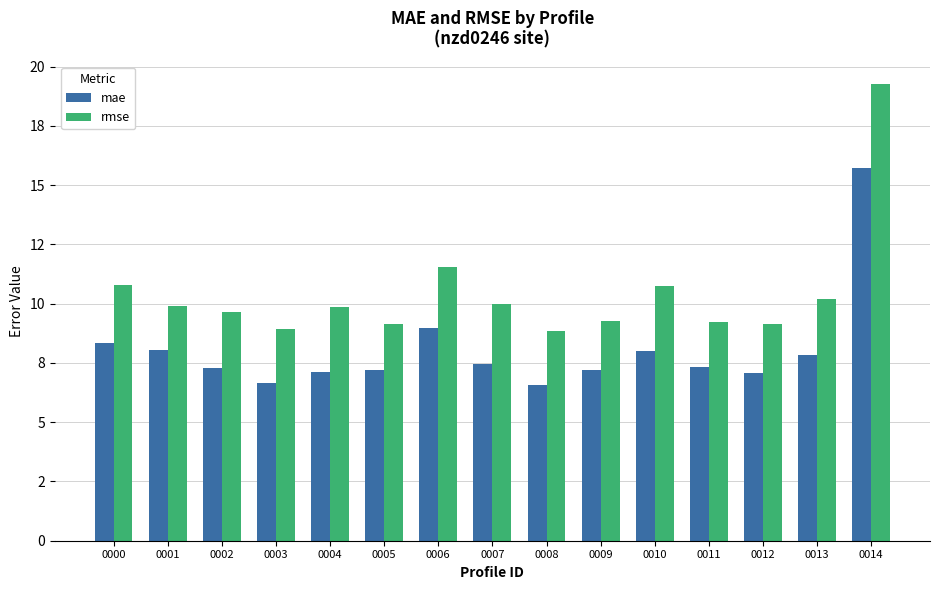

Which series changed the most between 0002 and 0003?

rmse